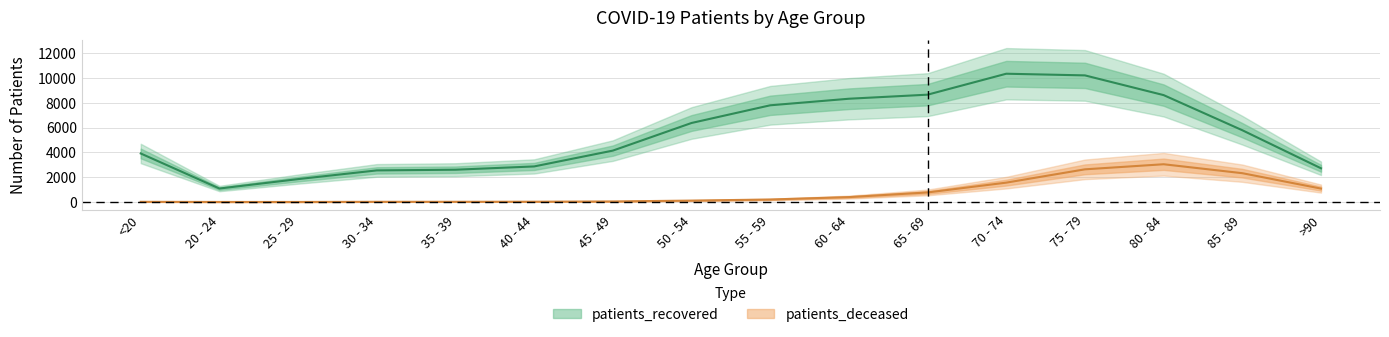

True or false: patients_deceased and patients_recovered intersect in this chart.

False